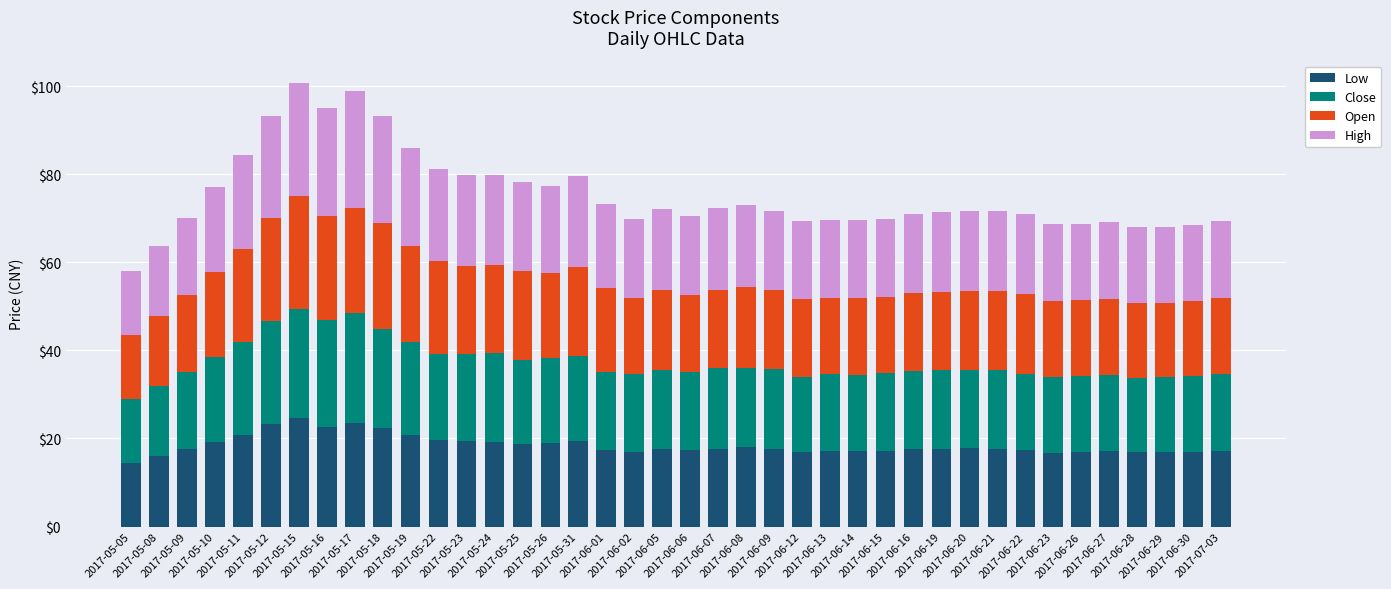

What is the average value of the Low series?

18.5